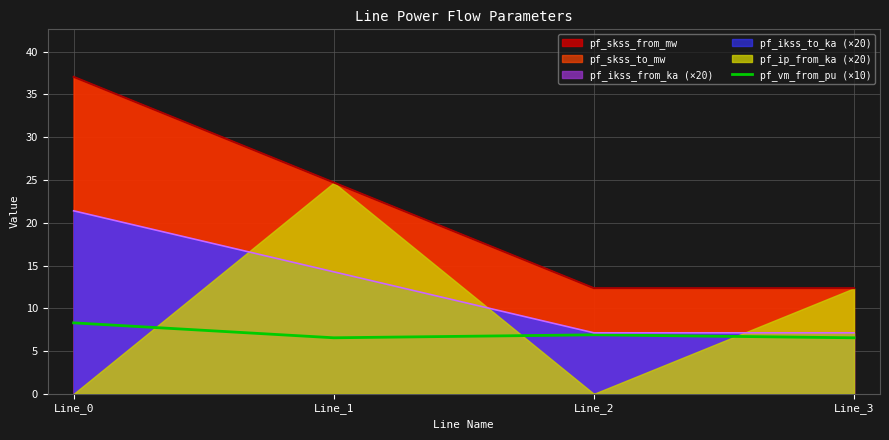

True or false: pf_skss_from_mw and pf_ikss_from_ka (×20) cross at least once.

False